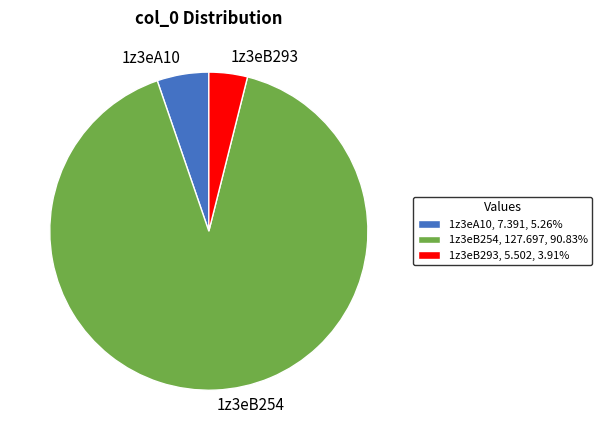

Which slice represents more than half of the pie?

1z3eB254